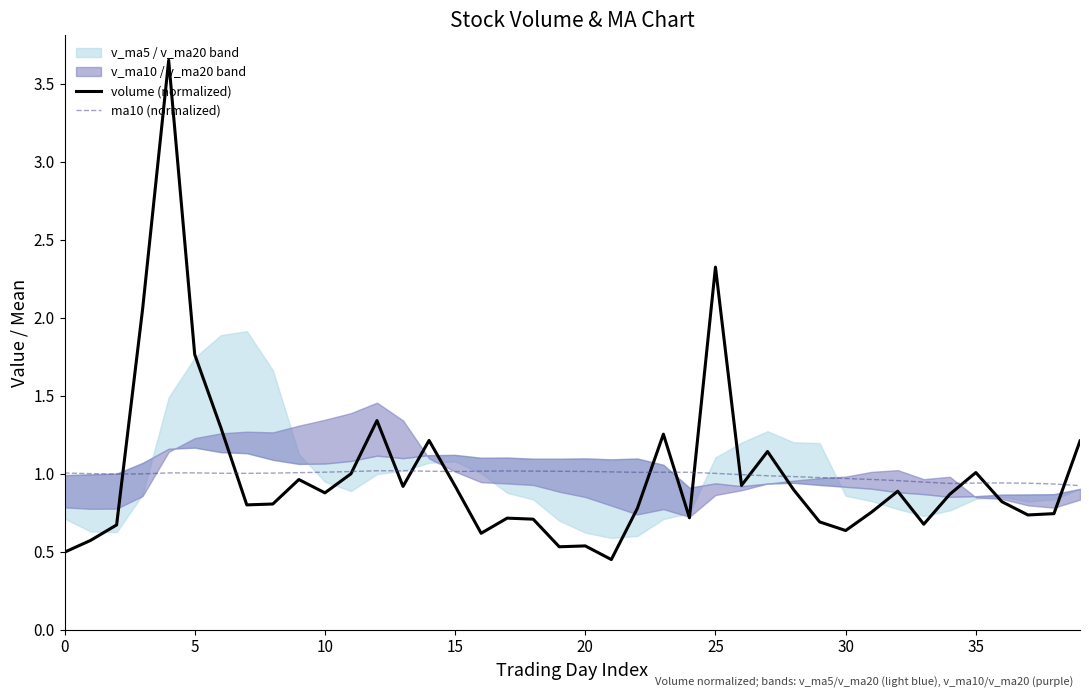

In ma10 (normalized), how many points are lower than both neighbors (excluding endpoints)?

5